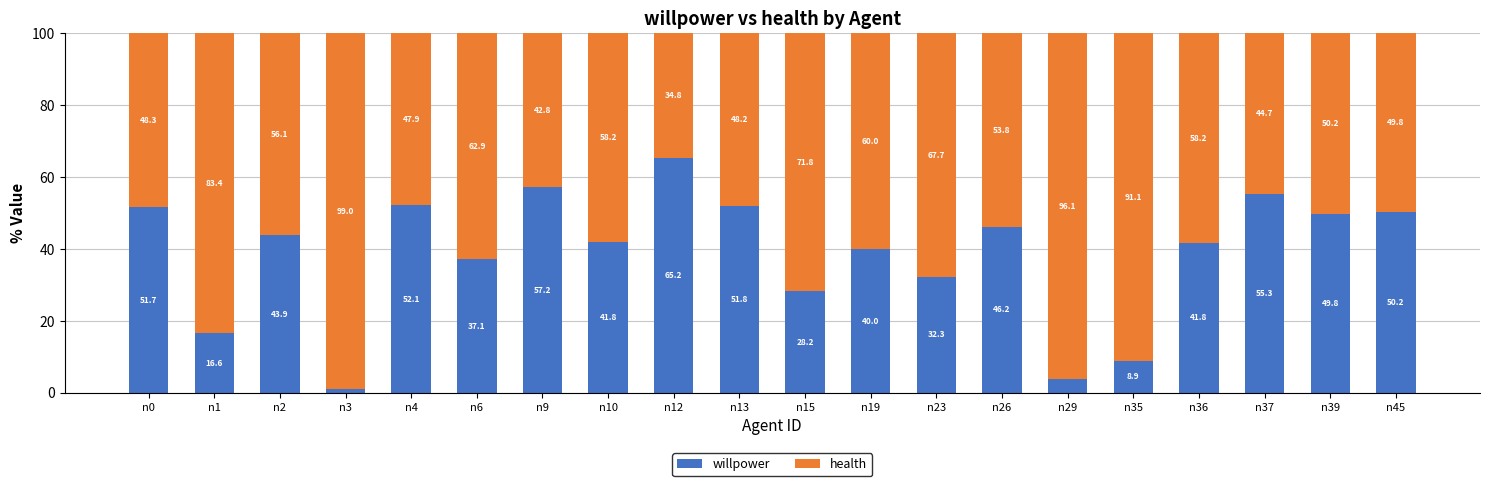

Read the willpower value at n4.

52.1